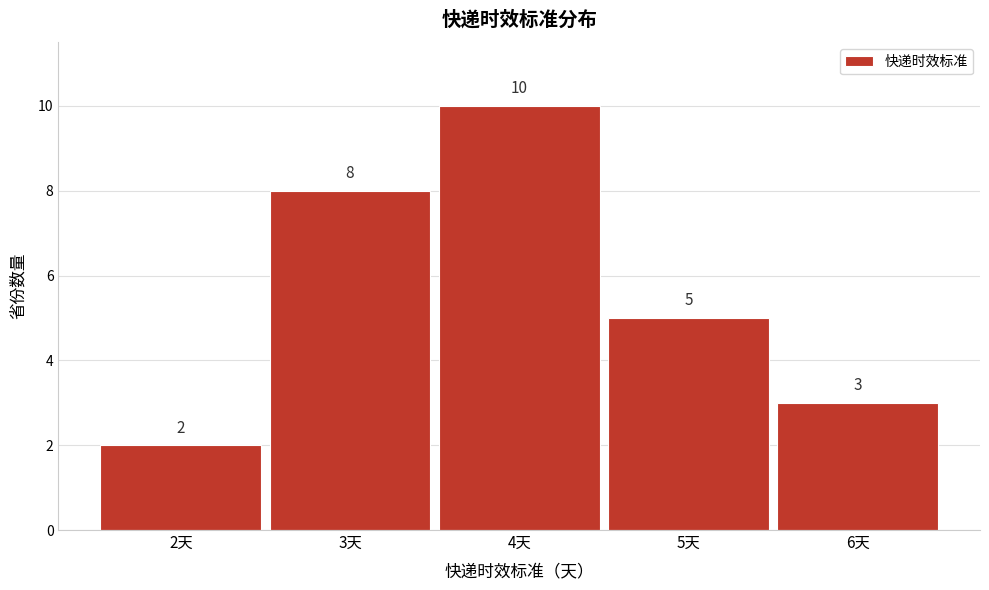

Over which range of the x-axis is the bar tallest?

3.5 to 4.5